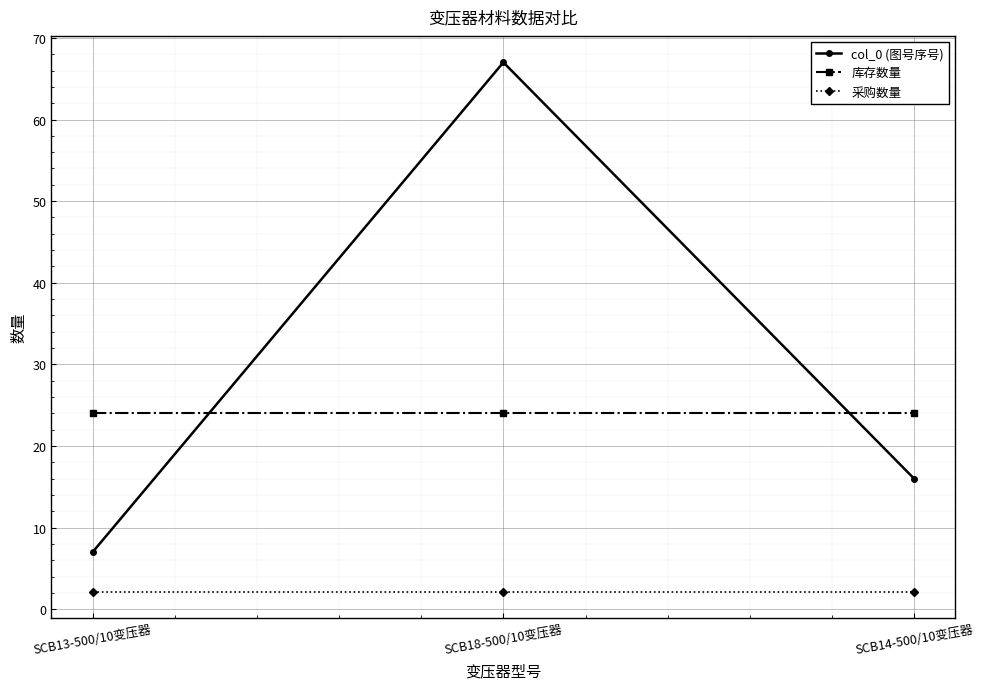

What is the lowest value of the 采购数量 series?

2.2